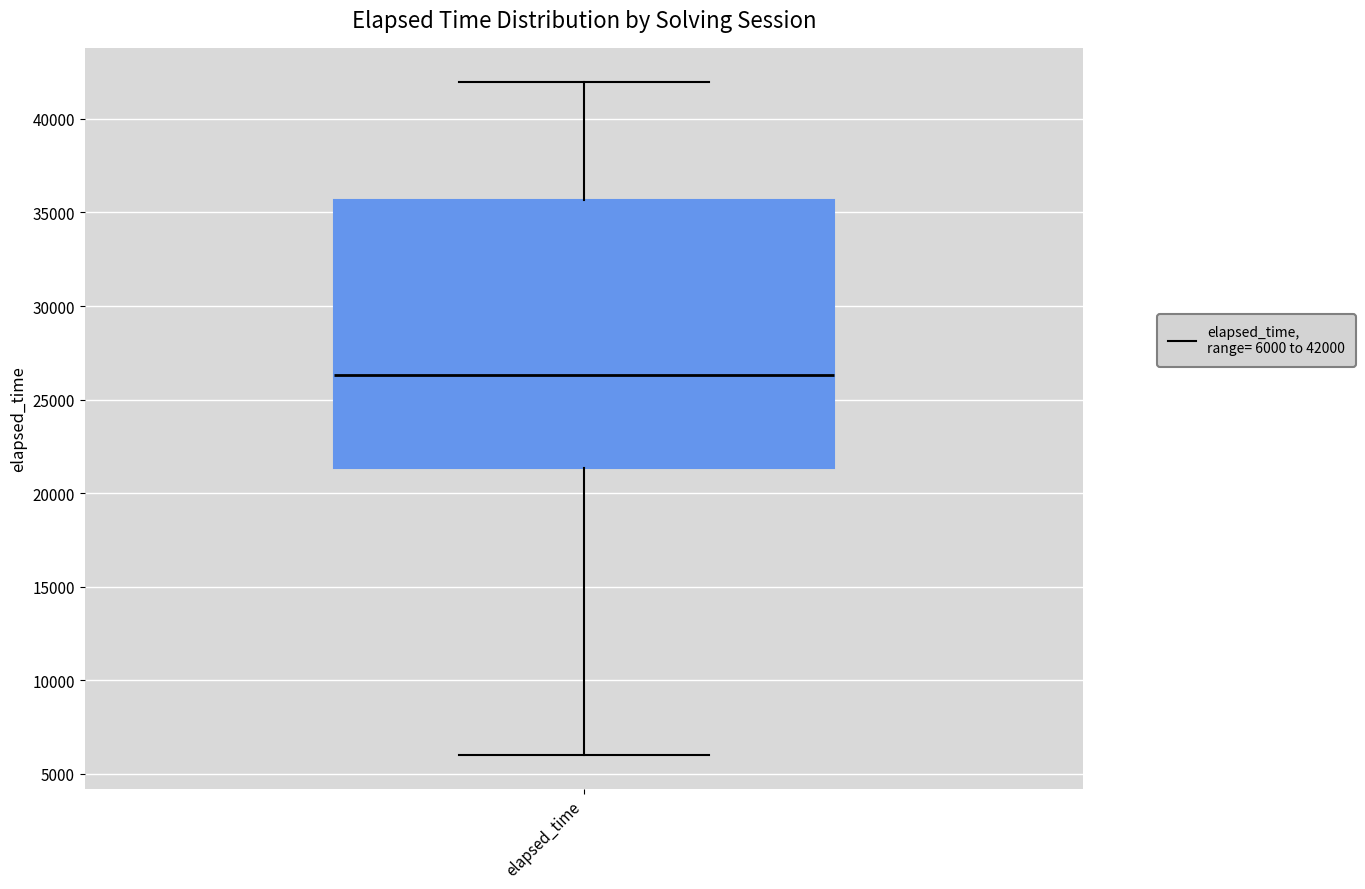

Transcribe this box plot: give where the median line is, the range the box spans, and where the two whiskers end, as read against the y-axis. The values are not printed on the chart, so give them approximately, as read against the axis.

median 26500, box 21500 to 35500, whiskers 6000 to 42000